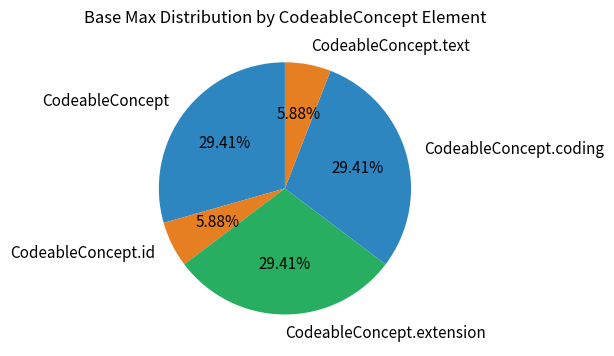

To the nearest percent, what is the difference between the largest and smallest slice percentages?

24%